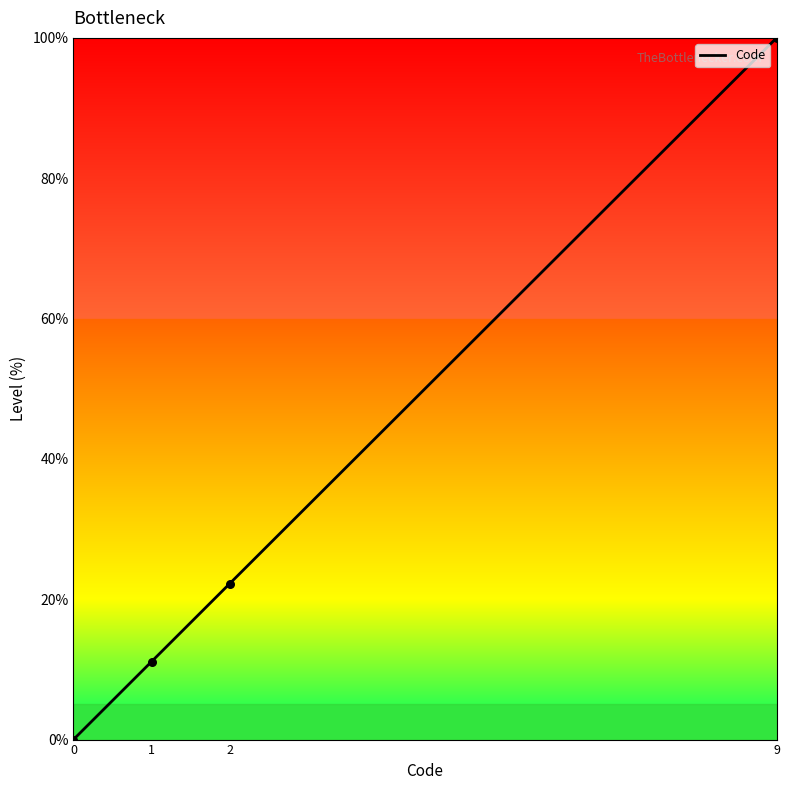

What is the change in value from 2 to 9?

+77.8